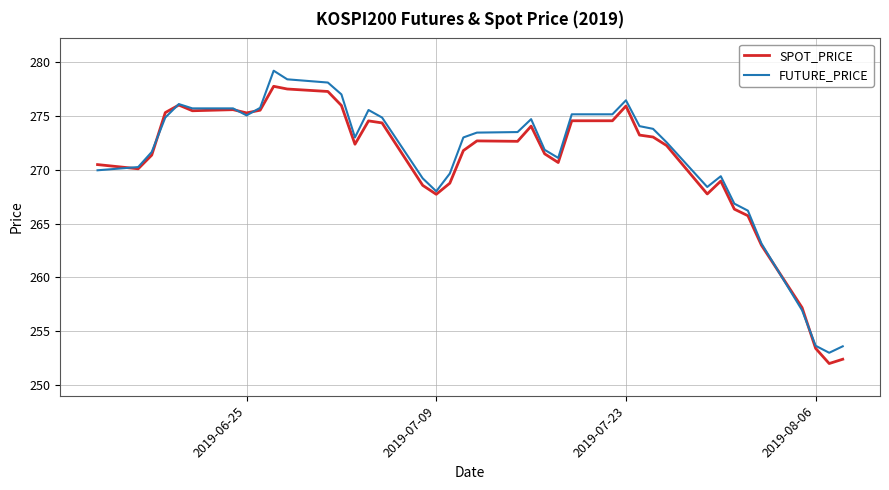

What are all the series names shown in the legend?

SPOT_PRICE, FUTURE_PRICE